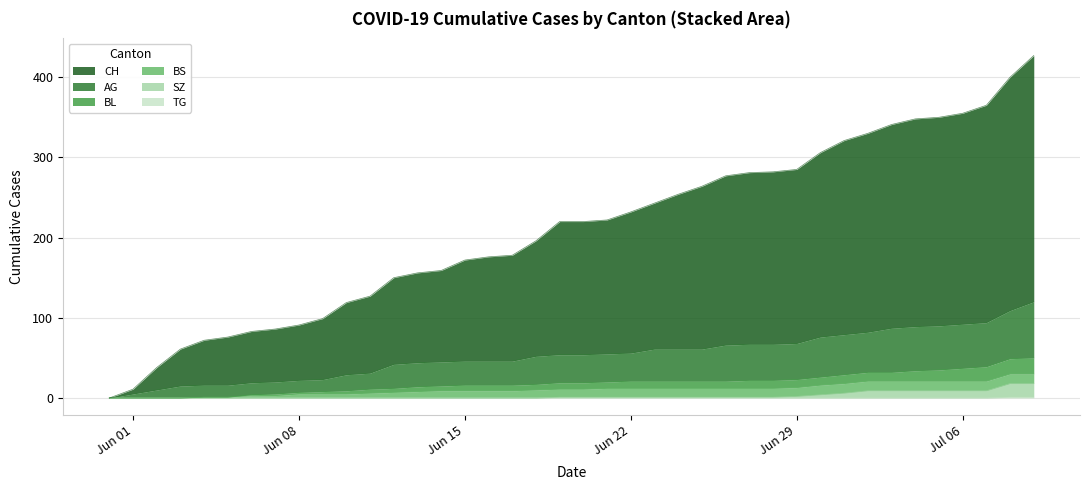

At how many categories does at least one series exceed 170?

25